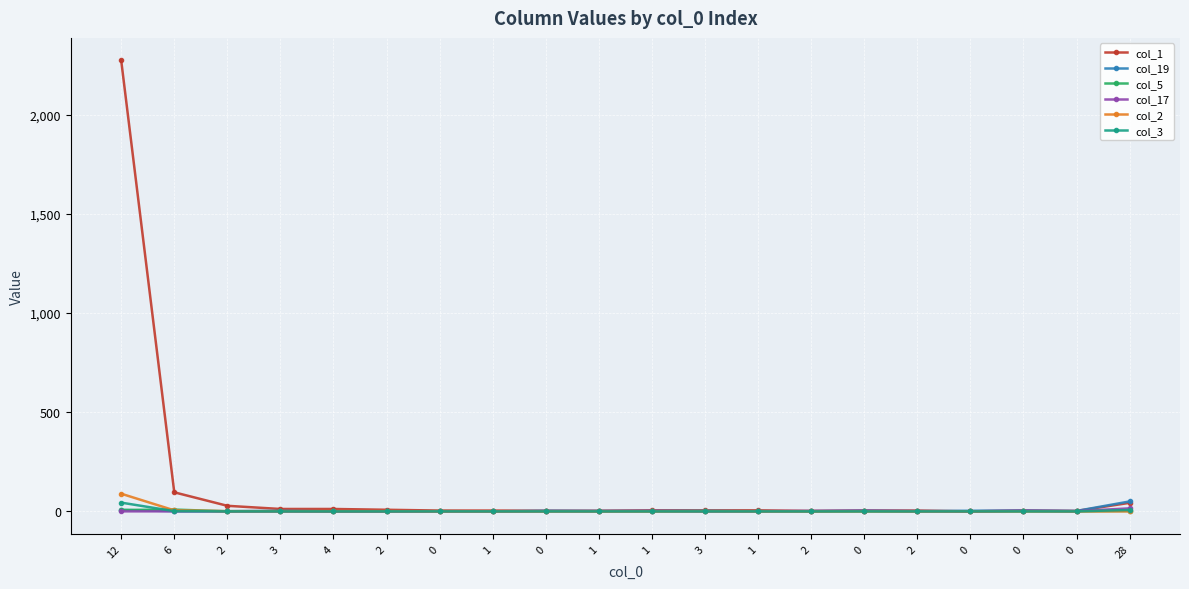

Is this an area chart (filled region under the line)?

No